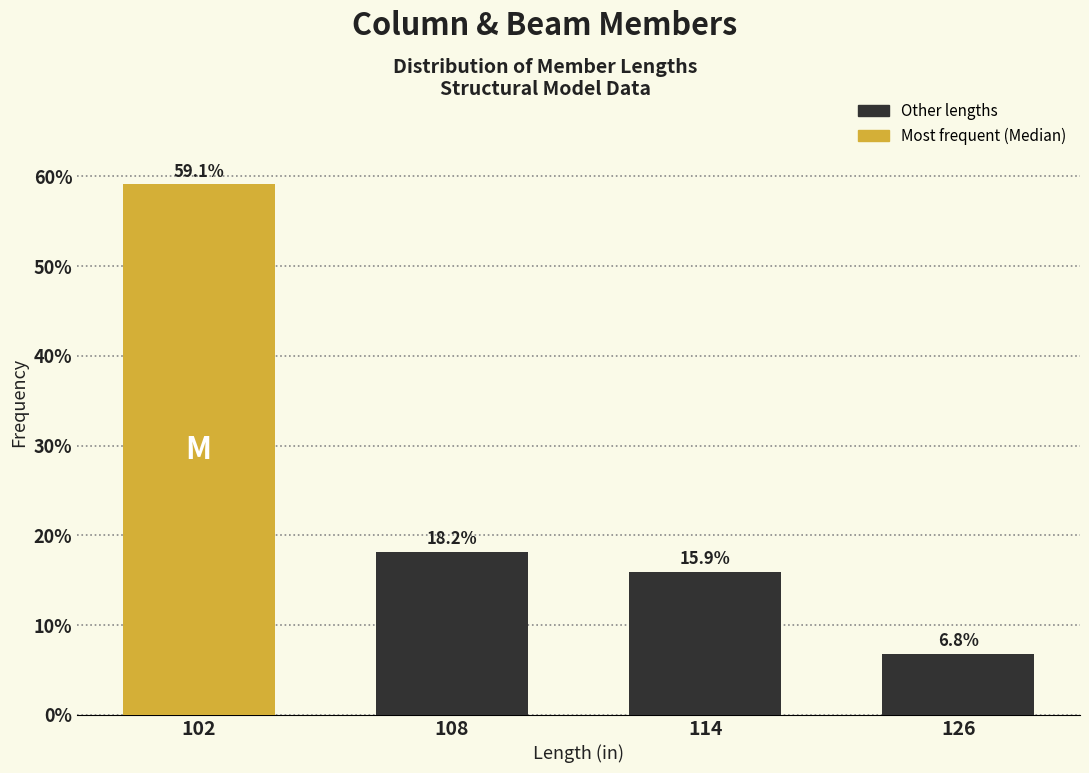

Reading left to right, list all the values displayed in this chart.

59.1	18.2	15.9	6.8